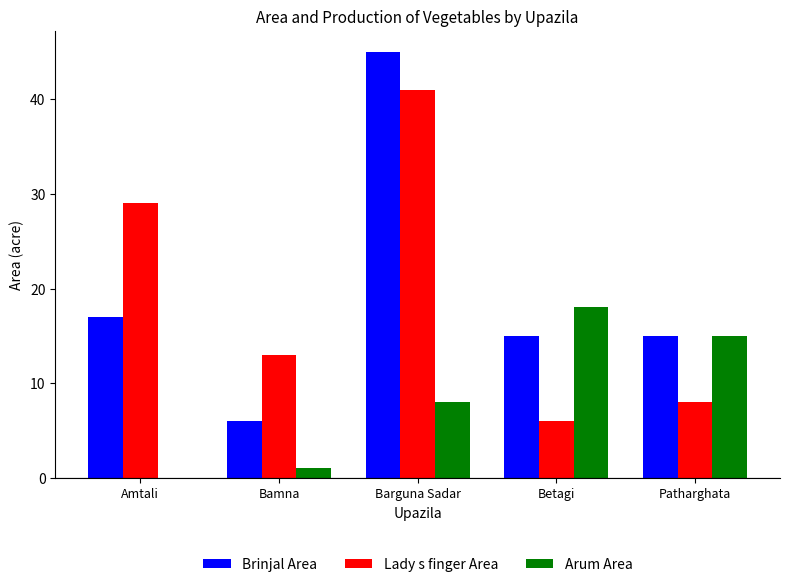

At which label is Arum Area closest to 9?

Barguna Sadar